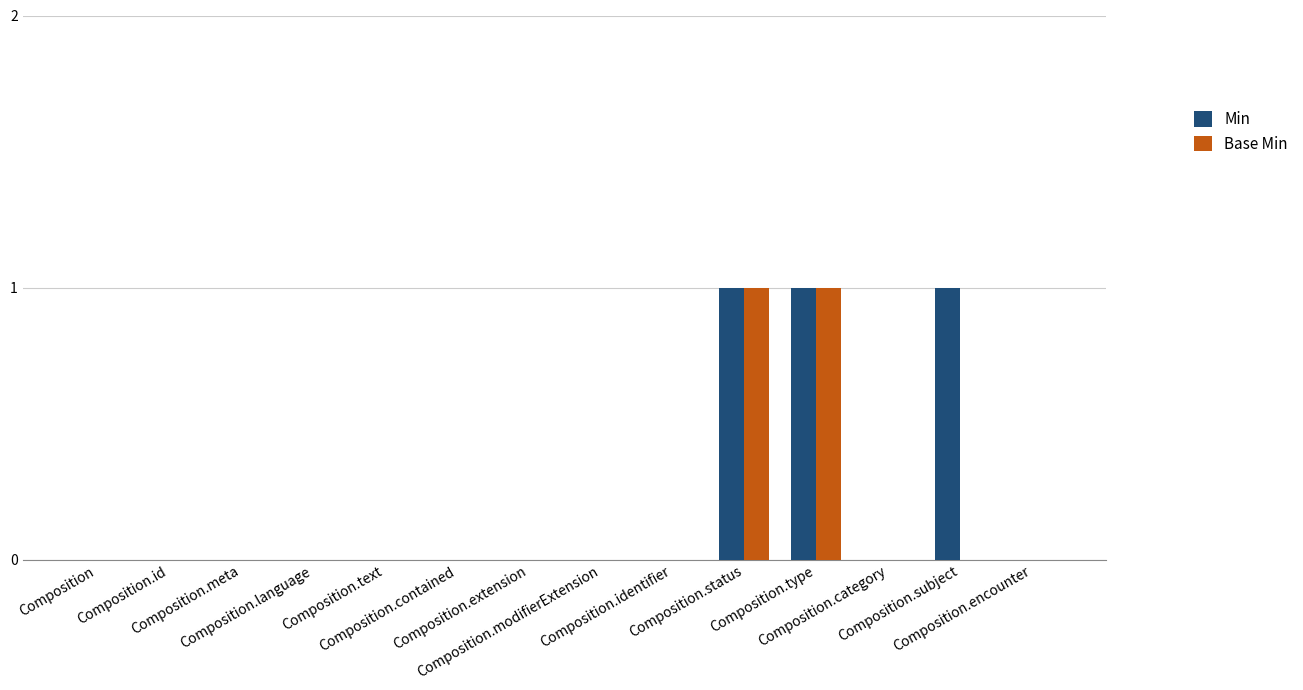

Reading left to right, what are all the values shown in this chart?

Min: 0	0	0	0	0	0	0	0	0	1	1	0	1	0
Base Min: 0	0	0	0	0	0	0	0	0	1	1	0	0	0